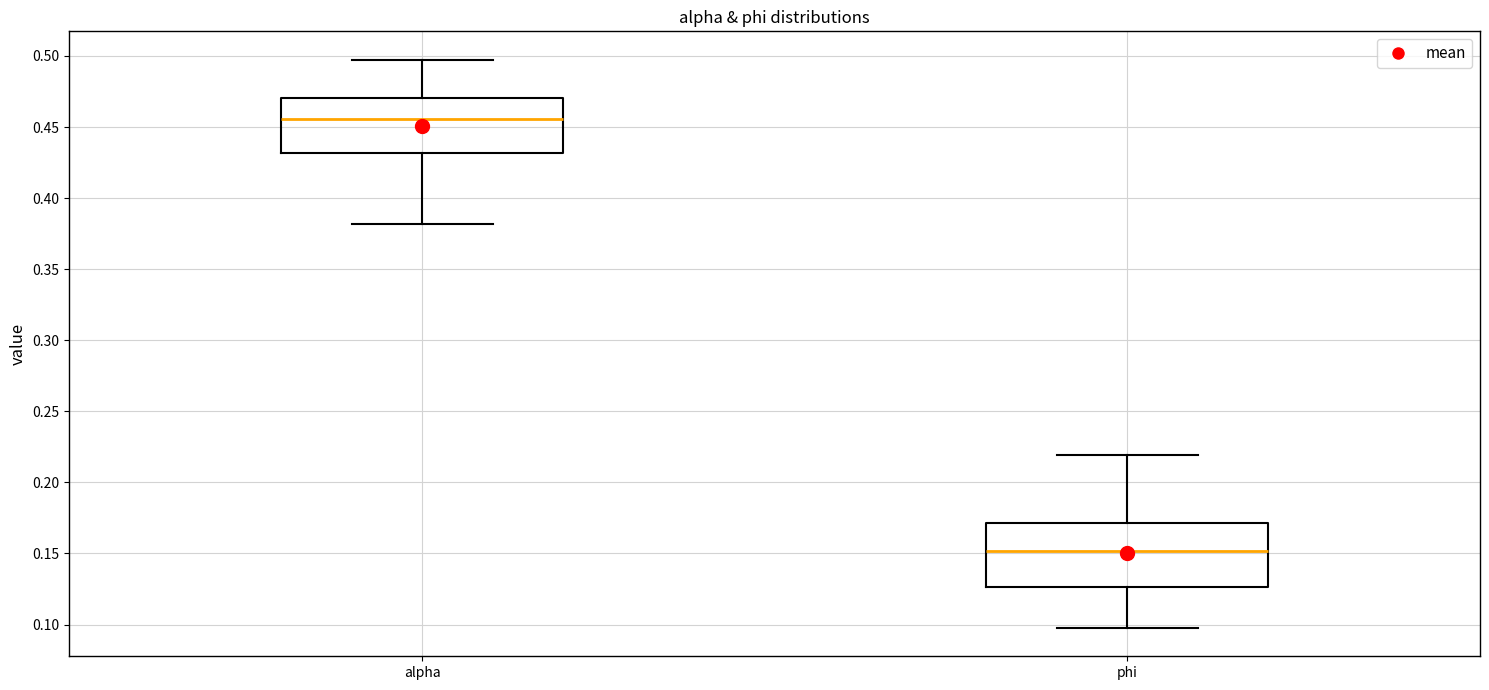

Reading left to right, read every box against the y-axis: the position of its median line, the range the box covers, and the ends of its whiskers. The values are not printed on the chart, so give them approximately, as read against the axis.

alpha: median 0.455, box 0.430 to 0.470, whiskers 0.380 to 0.495
phi: median 0.150, box 0.125 to 0.170, whiskers 0.100 to 0.220